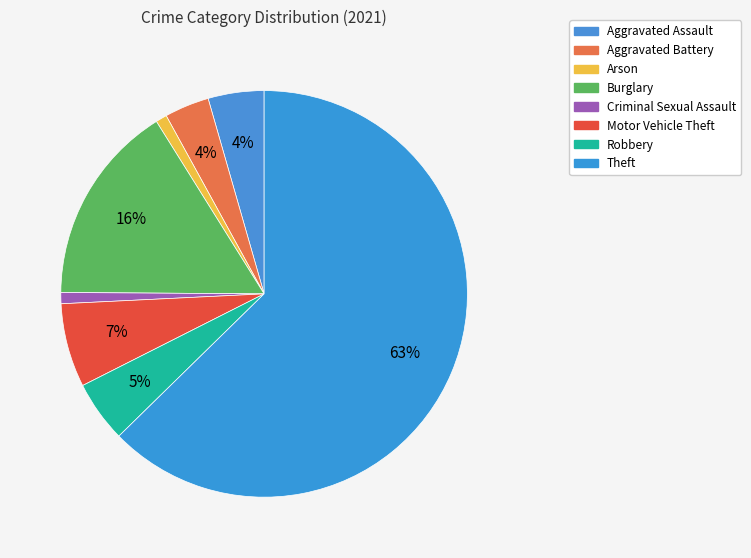

How many segments does this pie chart have?

8